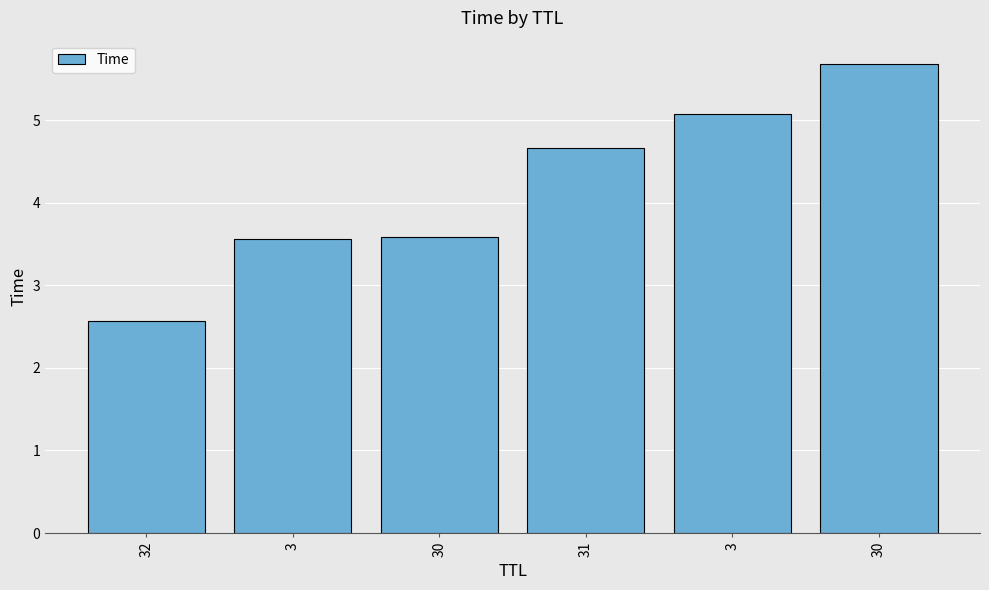

List the labels in order of value, largest first.

30, 3, 31, 30, 3, 32